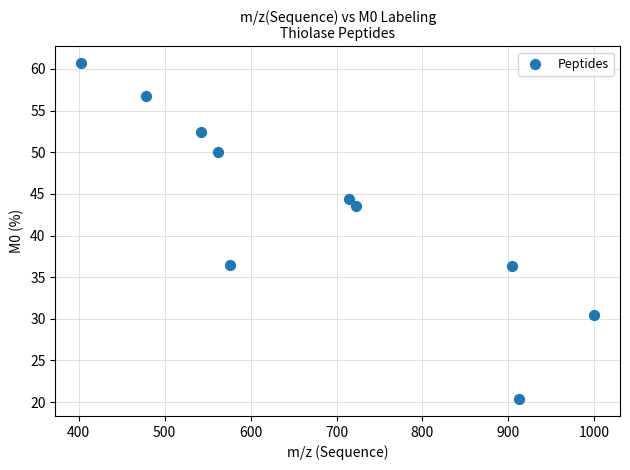

What is the range of Y values (max minus min)?

40.4